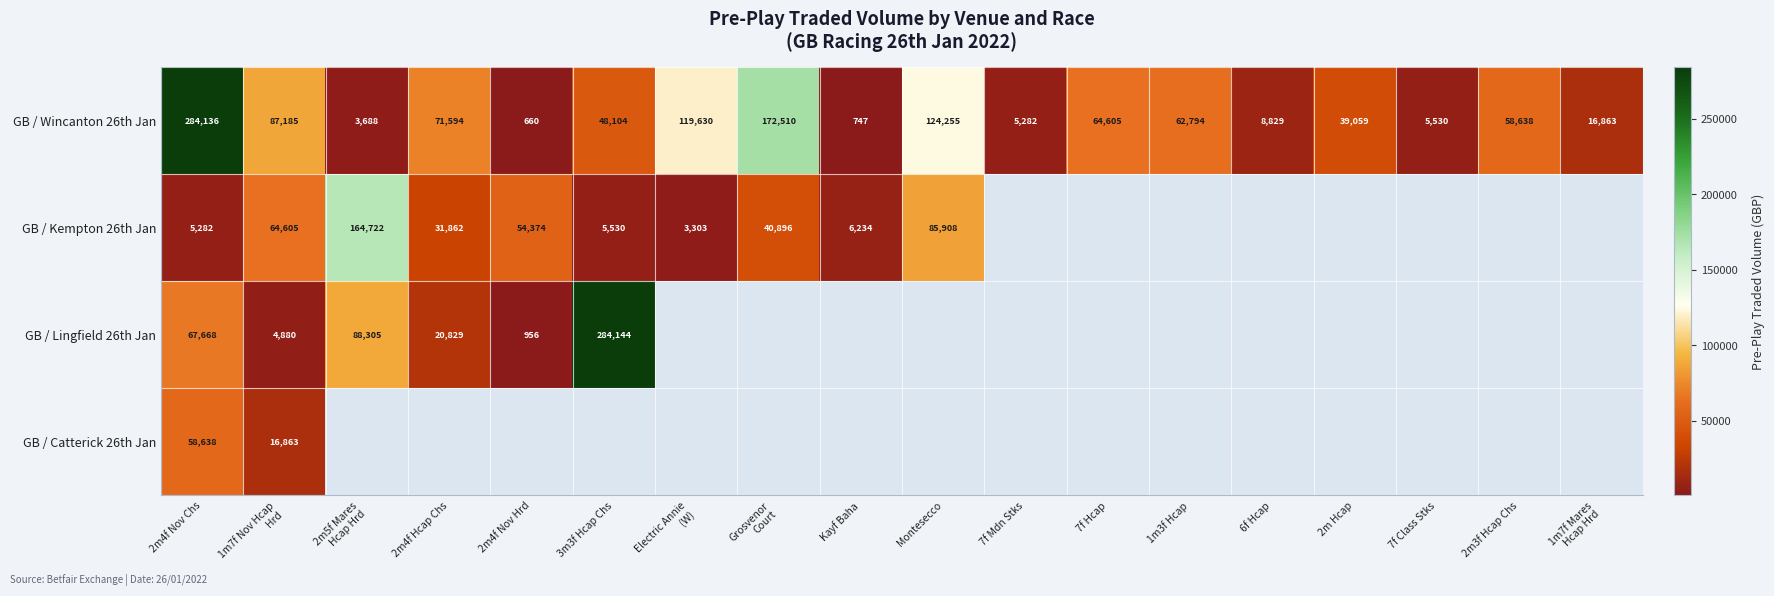

What is the spread (max minus min) of values at 2m5f Mares
Hcap Hrd?

161034.6